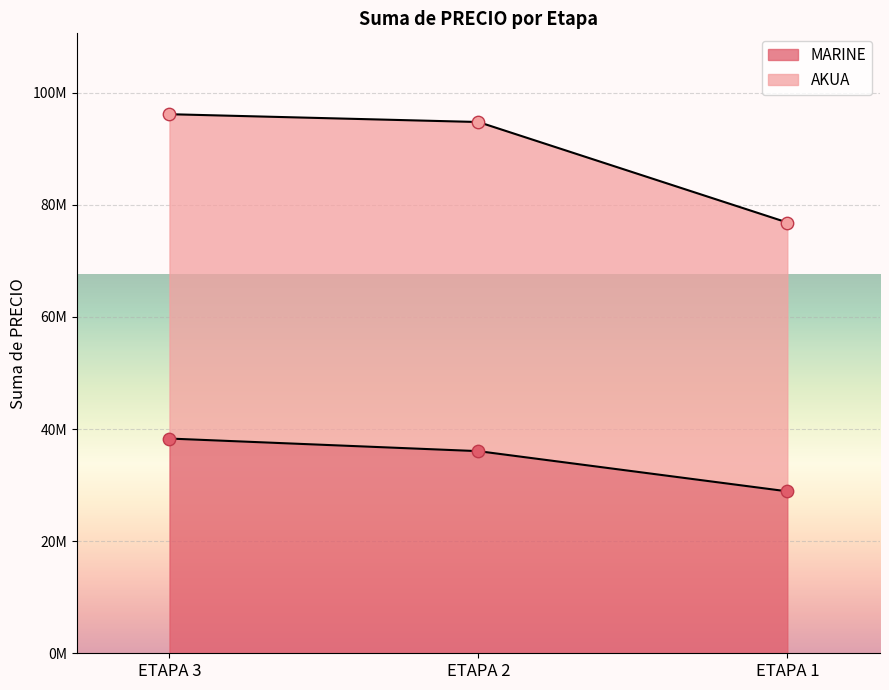

Which series has the widest spread of Y values?

AKUA